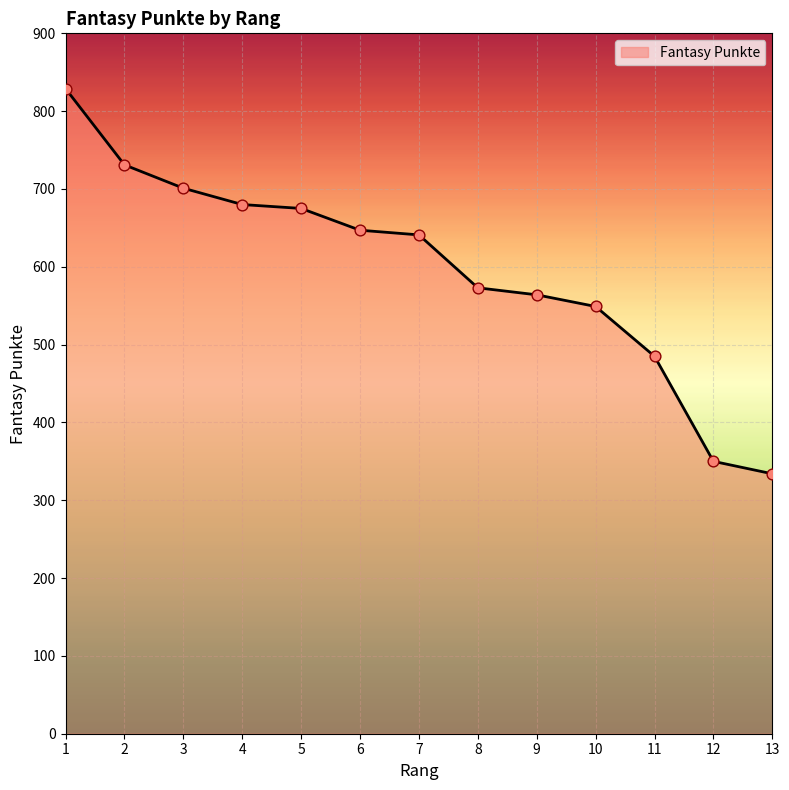

Approximately how many times larger is the value at 12 compared to 13?

1.0